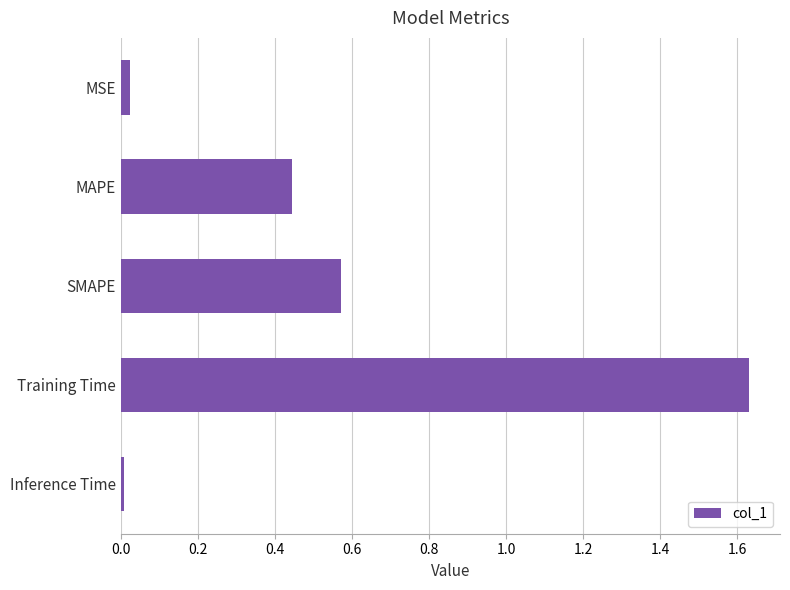

At which category does the chart reach its minimum across all series?

Inference Time